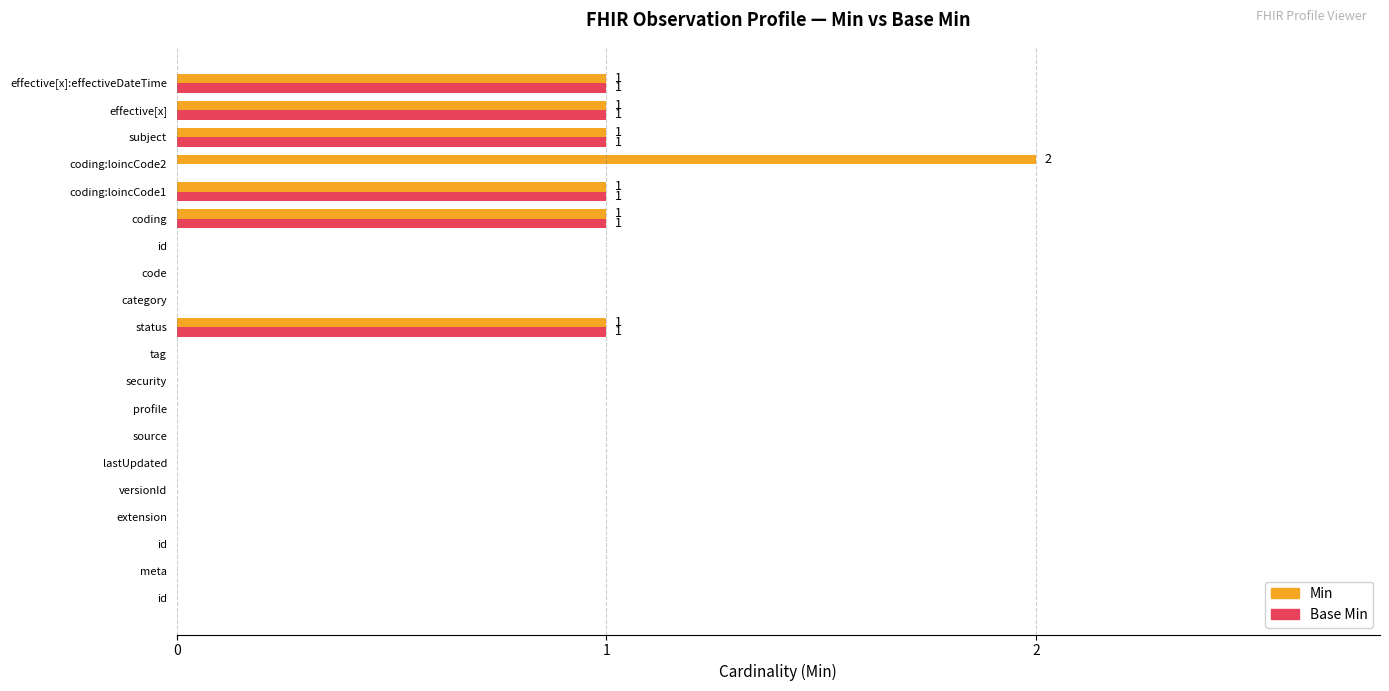

What are all the series names shown in the legend?

Min, Base Min